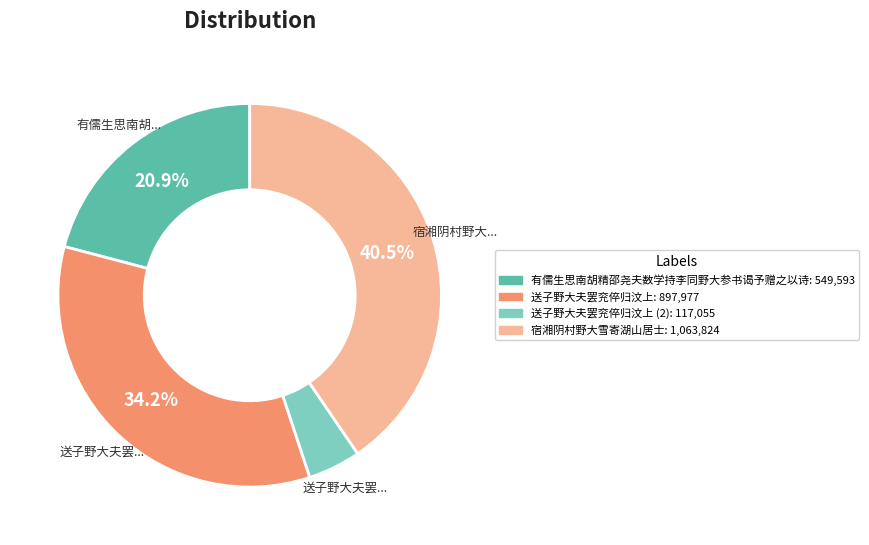

How many segments does this pie chart have?

4